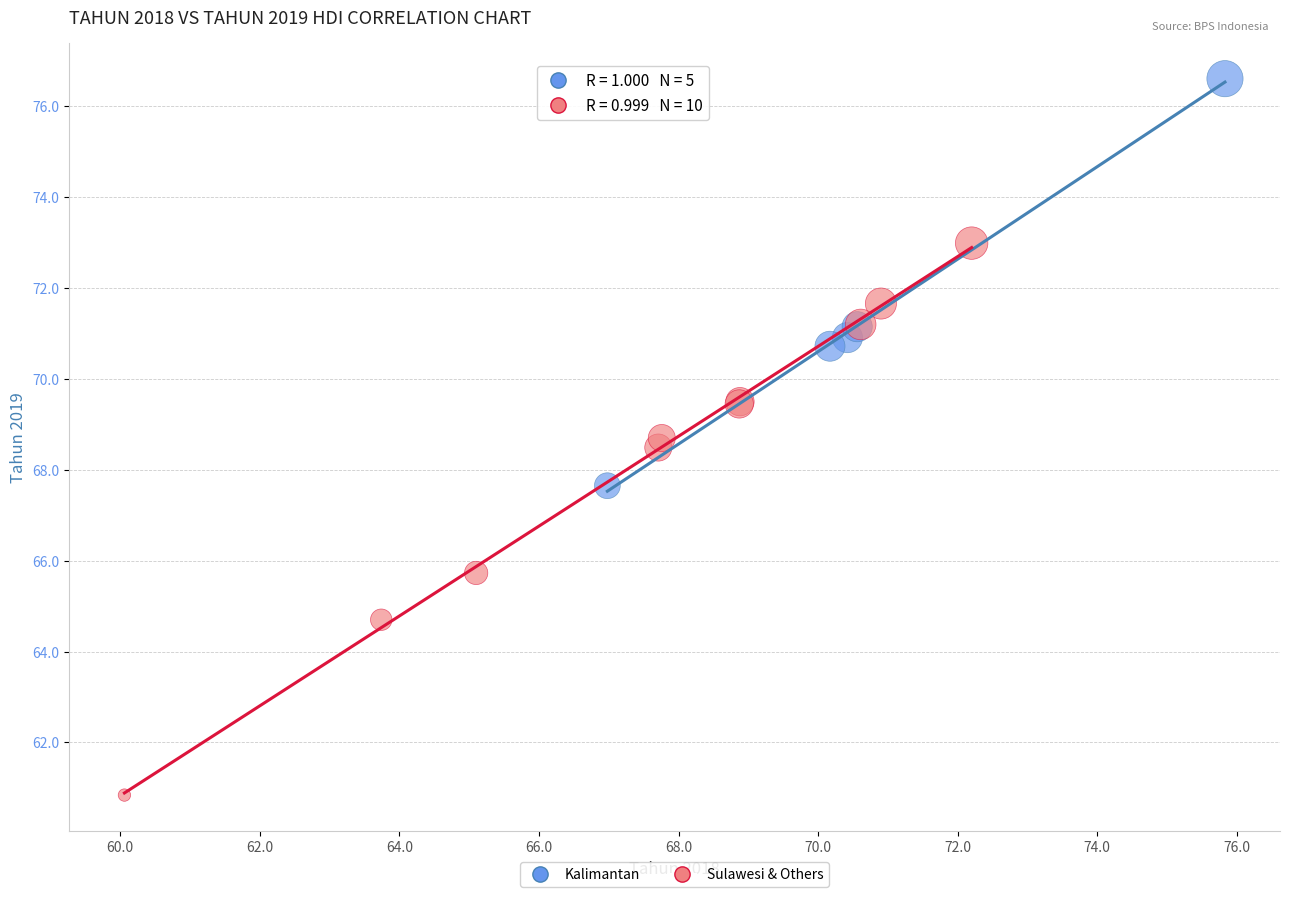

Which series reaches the maximum Y coordinate?

Kalimantan